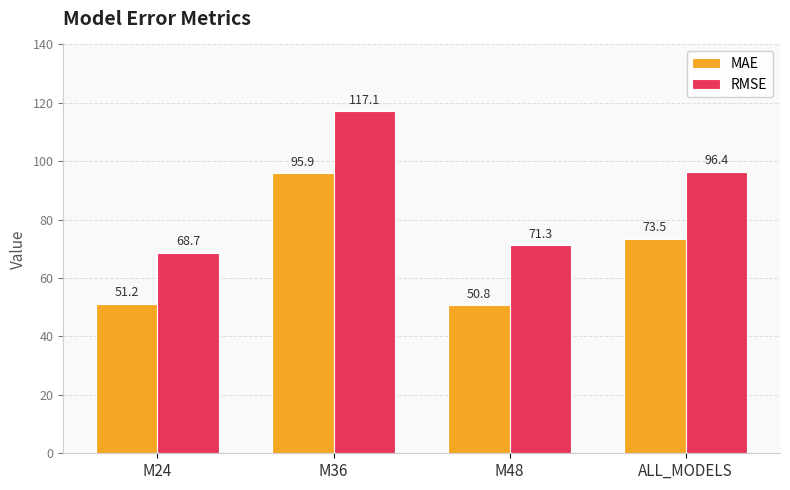

What position from the left is M48?

3